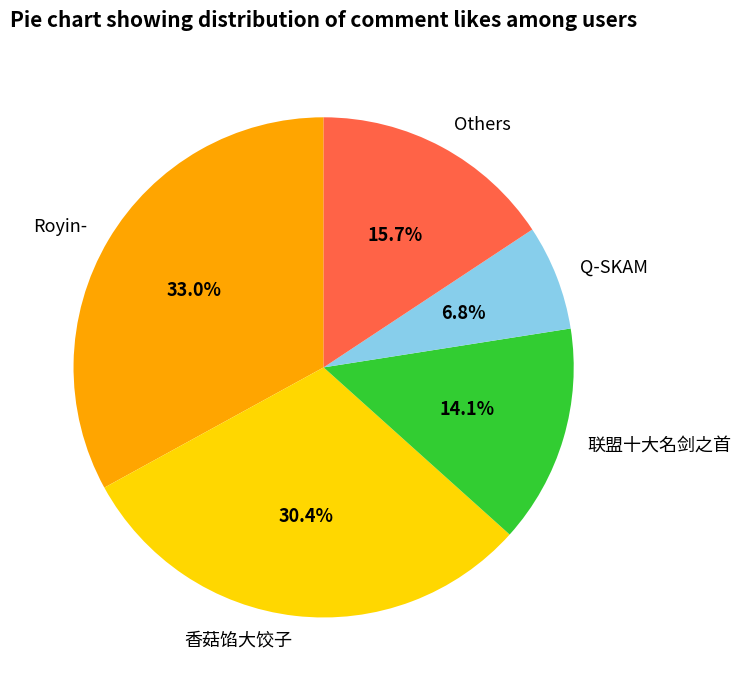

Rank the categories by value from highest to lowest.

Royin-, 香菇馅大饺子, Others, 联盟十大名剑之首, Q-SKAM